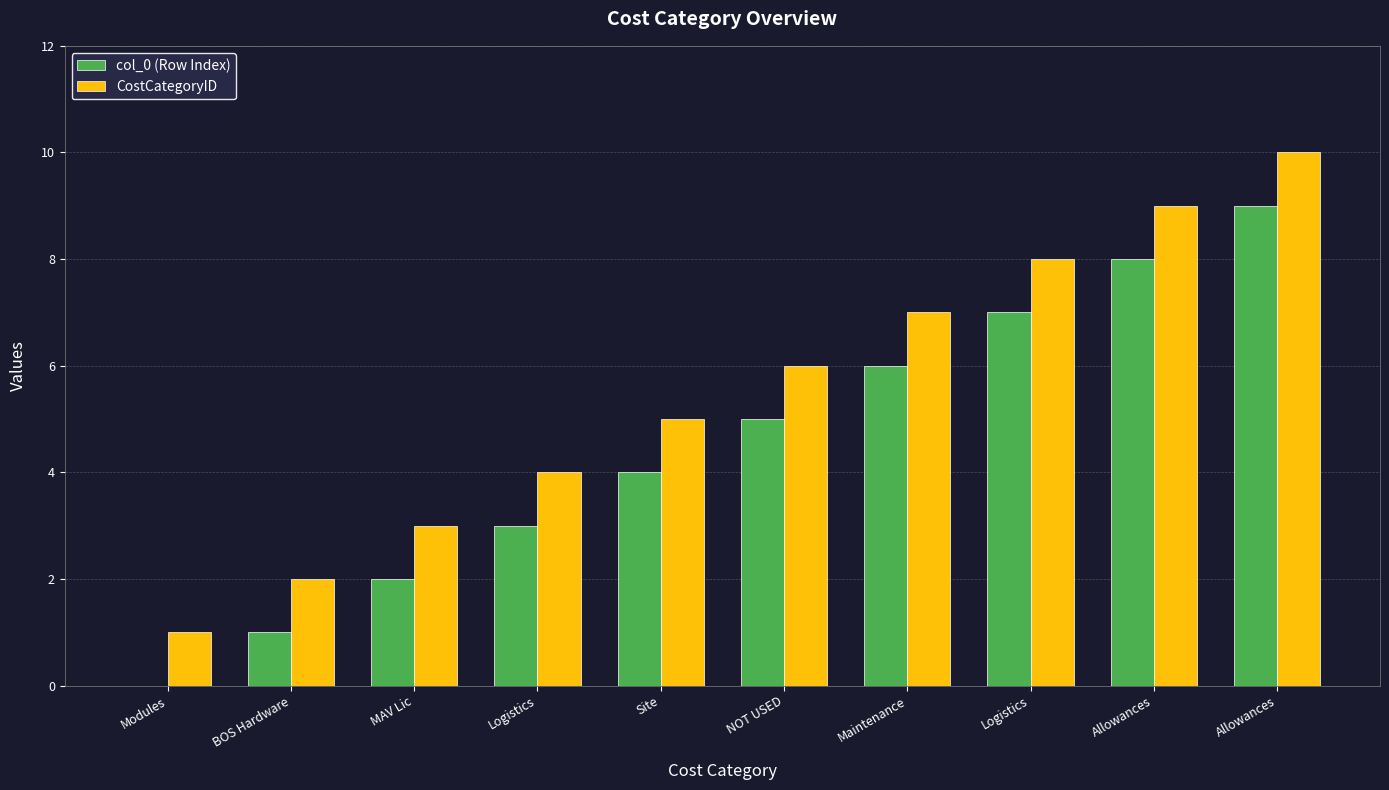

What is the difference between the second highest and minimum values in the CostCategoryID series?

8